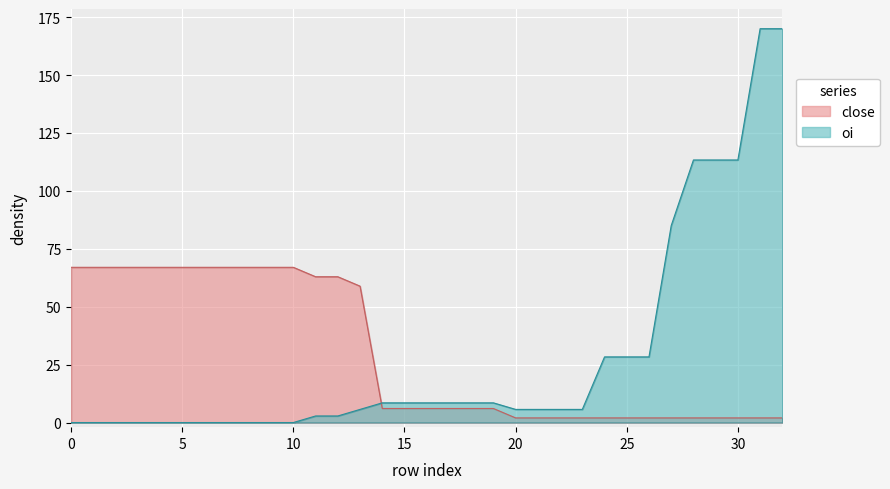

Reading left to right, transcribe all the data shown in this chart.

close: 67.0	67.0	67.0	67.0	67.0	67.0	67.0	67.0	67.0	67.0	67.0	62.9	62.9	58.9	6.1	6.1	6.1	6.1	6.1	6.1	2.0	2.0	2.0	2.0	2.0	2.0	2.0	2.0	2.0	2.0	2.0	2.0	2.0
oi: 0.0	0.0	0.0	0.0	0.0	0.0	0.0	0.0	0.0	0.0	0.0	2.8	2.8	5.7	8.5	8.5	8.5	8.5	8.5	8.5	5.7	5.7	5.7	5.7	28.3	28.3	28.3	85.0	113.3	113.3	113.3	170.0	170.0